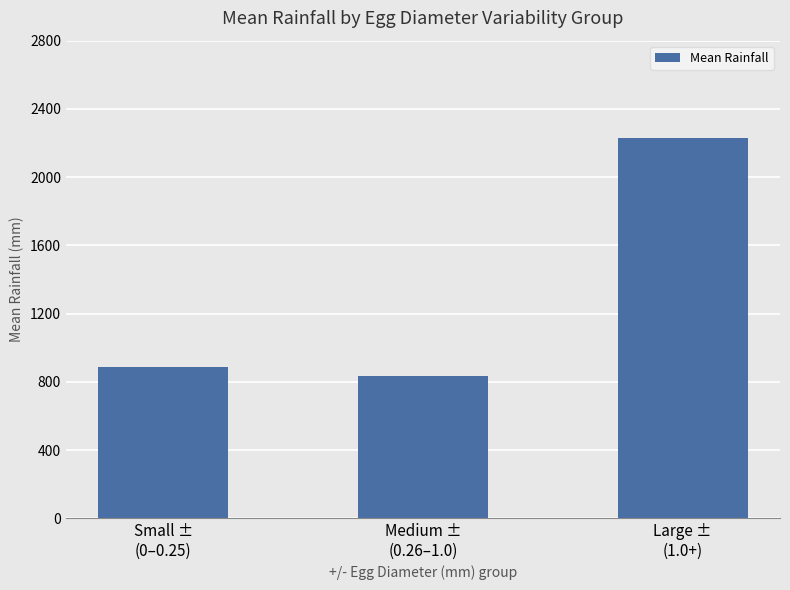

What is the difference between the maximum and second lowest values?

1341.9